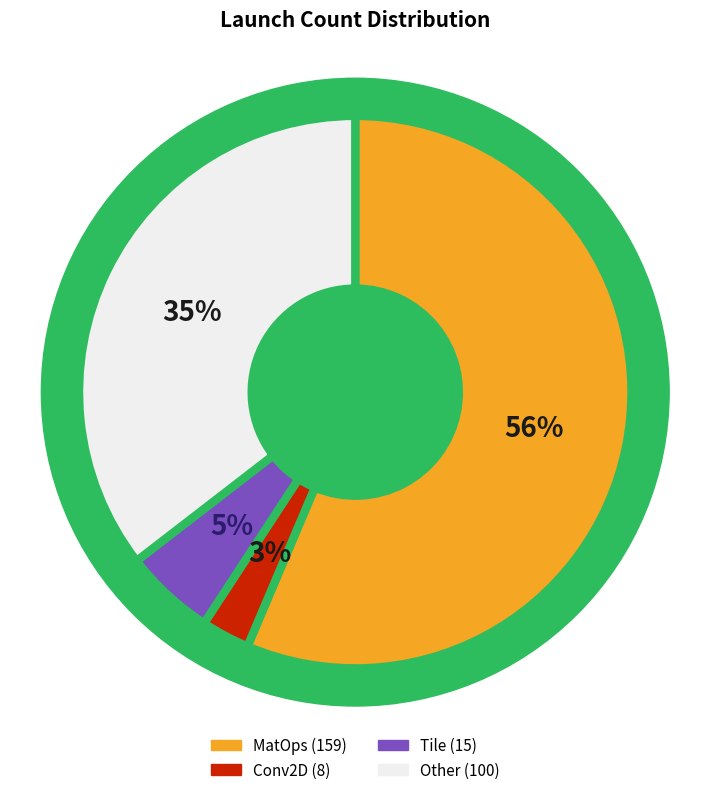

What percentage is the Other slice, to the nearest percent?

35%